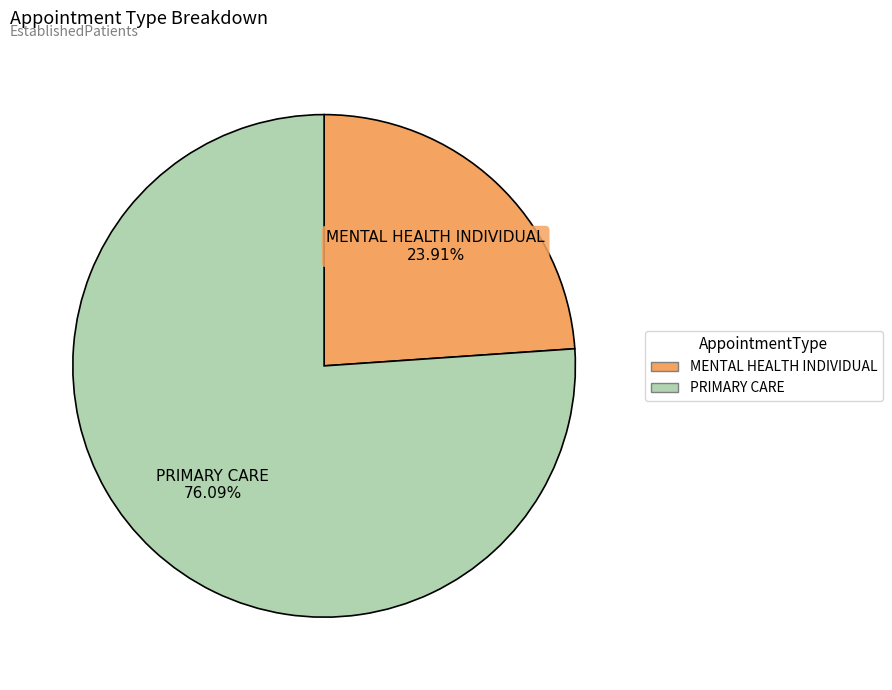

Which slice represents more than half of the pie?

PRIMARY CARE